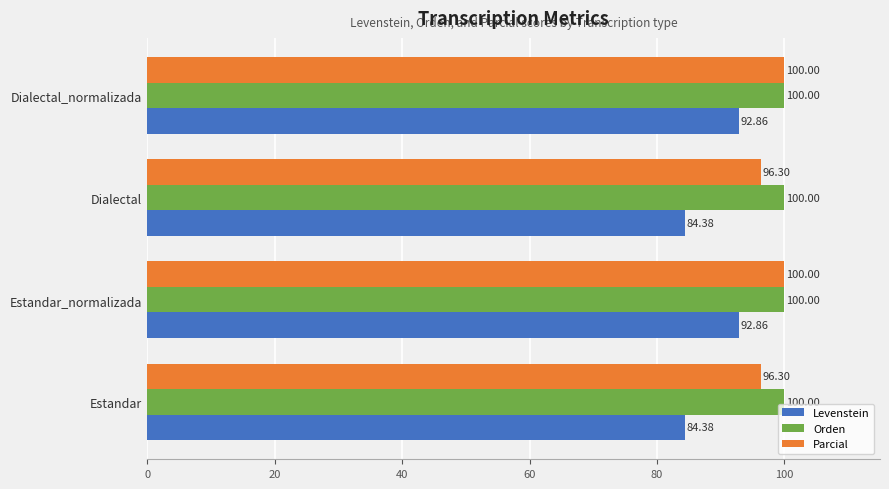

What is the average value of the Orden series?

100.0